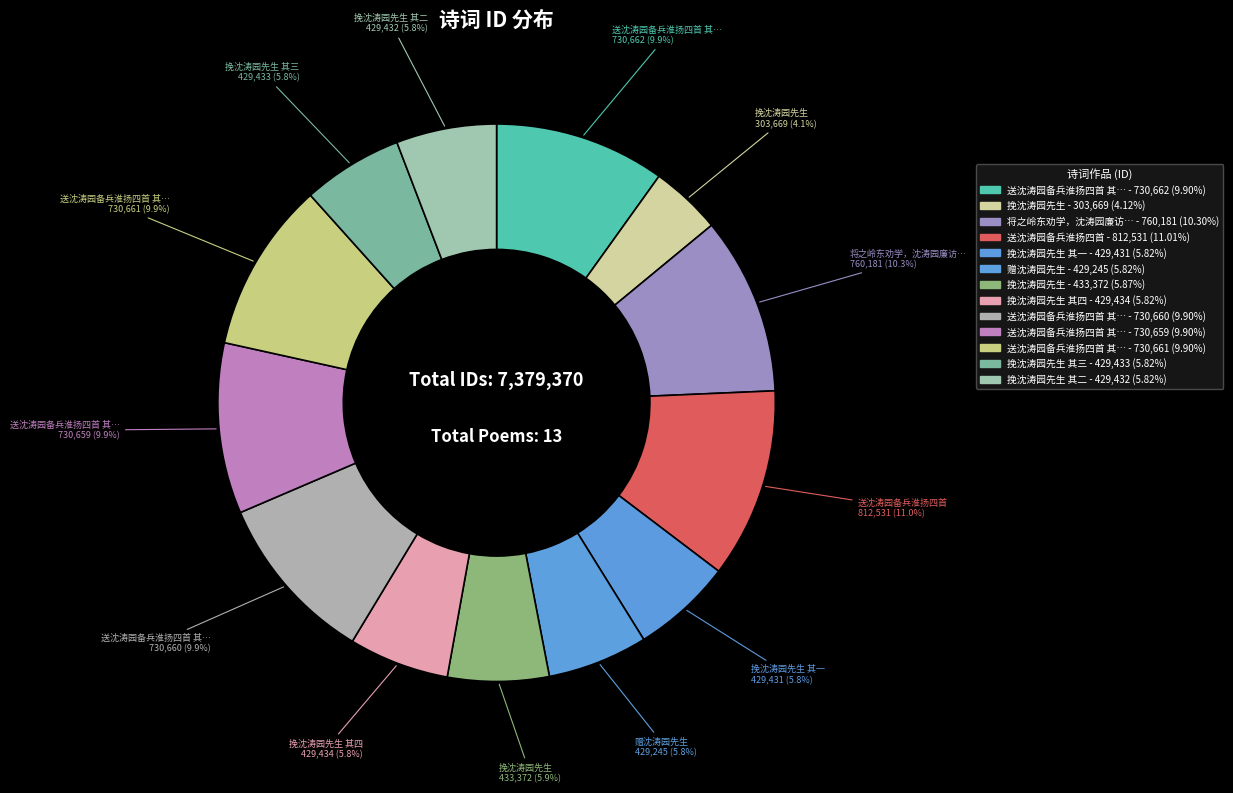

Rank the categories by value from highest to lowest.

送沈涛园备兵淮扬四首, 将之岭东劝学，沈涛园廉访以长句见送，次韵奉答，兼柬岑云阶、张坚白, 送沈涛园备兵淮扬四首 其四, 送沈涛园备兵淮扬四首 其三, 送沈涛园备兵淮扬四首 其二, 送沈涛园备兵淮扬四首 其一, 挽沈涛园先生, 挽沈涛园先生 其四, 挽沈涛园先生 其三, 挽沈涛园先生 其二, 挽沈涛园先生 其一, 赠沈涛园先生, 挽沈涛园先生